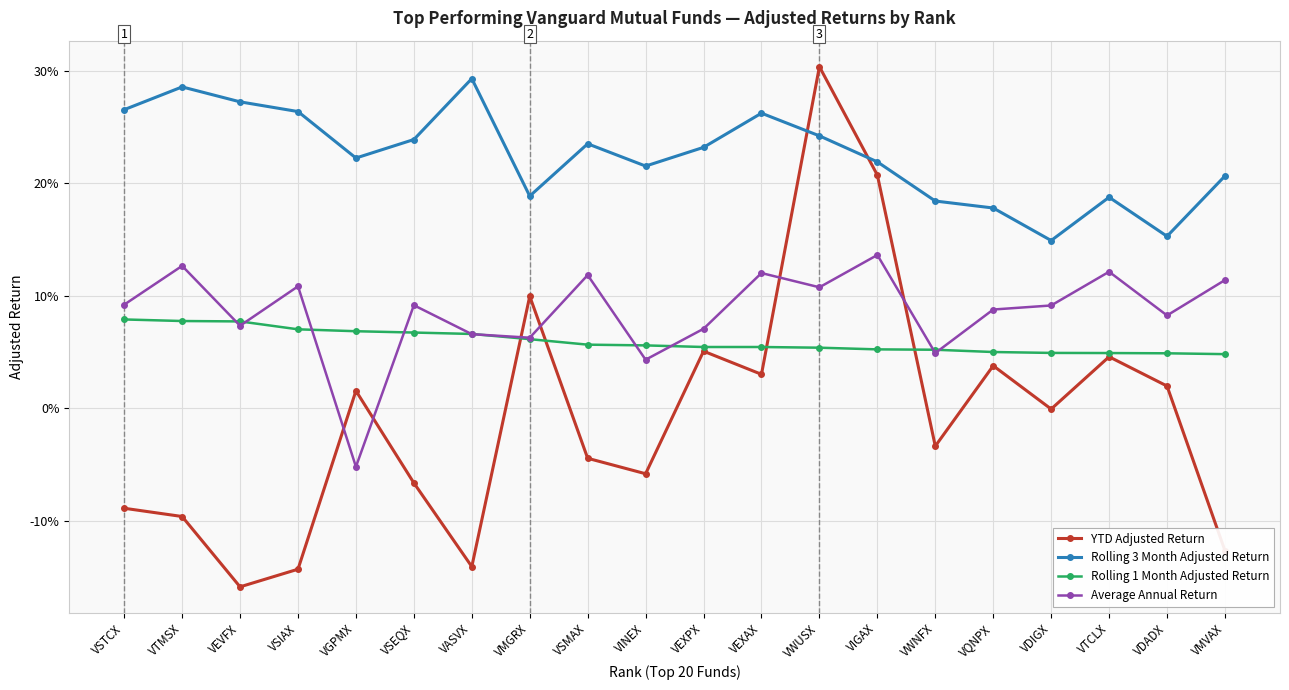

Which label corresponds to the largest value in the chart?

VWUSX